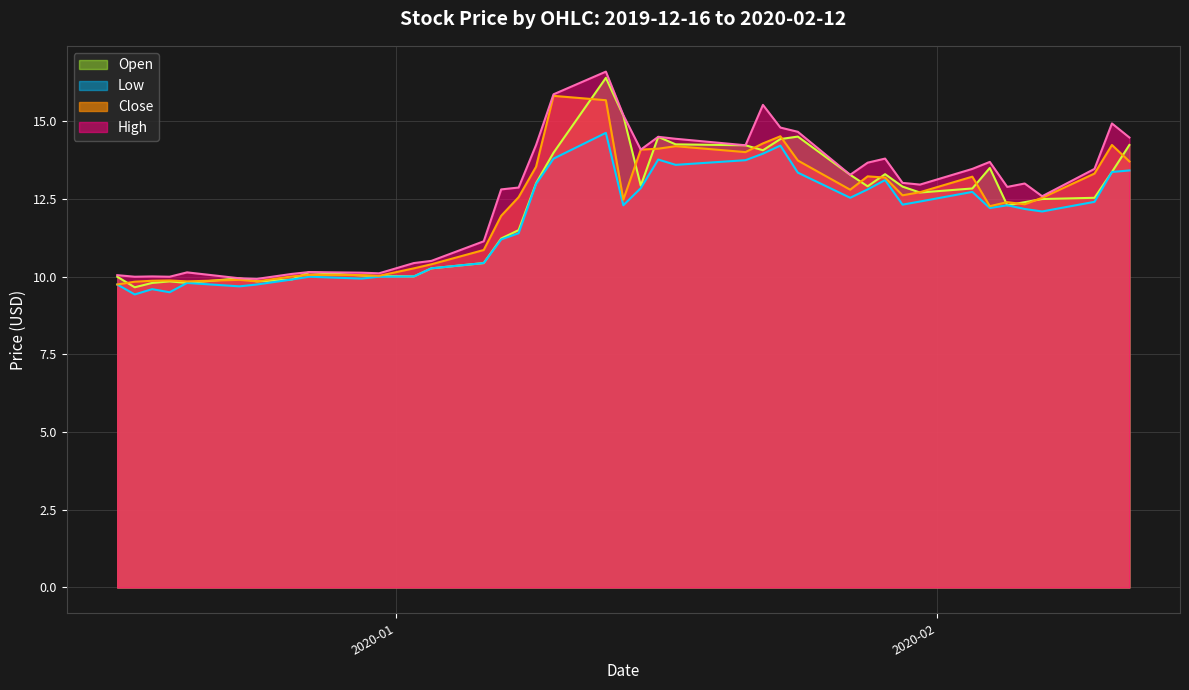

What is the maximum value for Low?

14.6